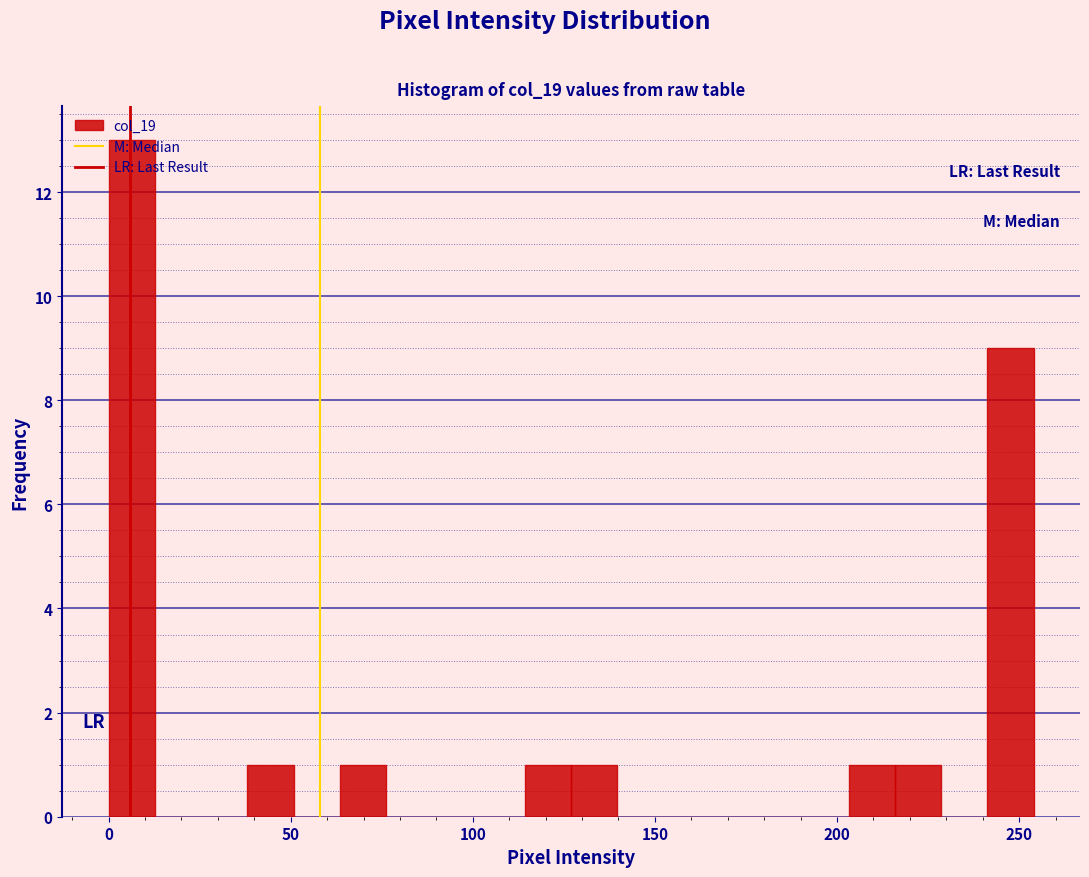

Around what value on the x-axis is the tallest bar? Give the approximate position of its centre, as read against the axis.

5